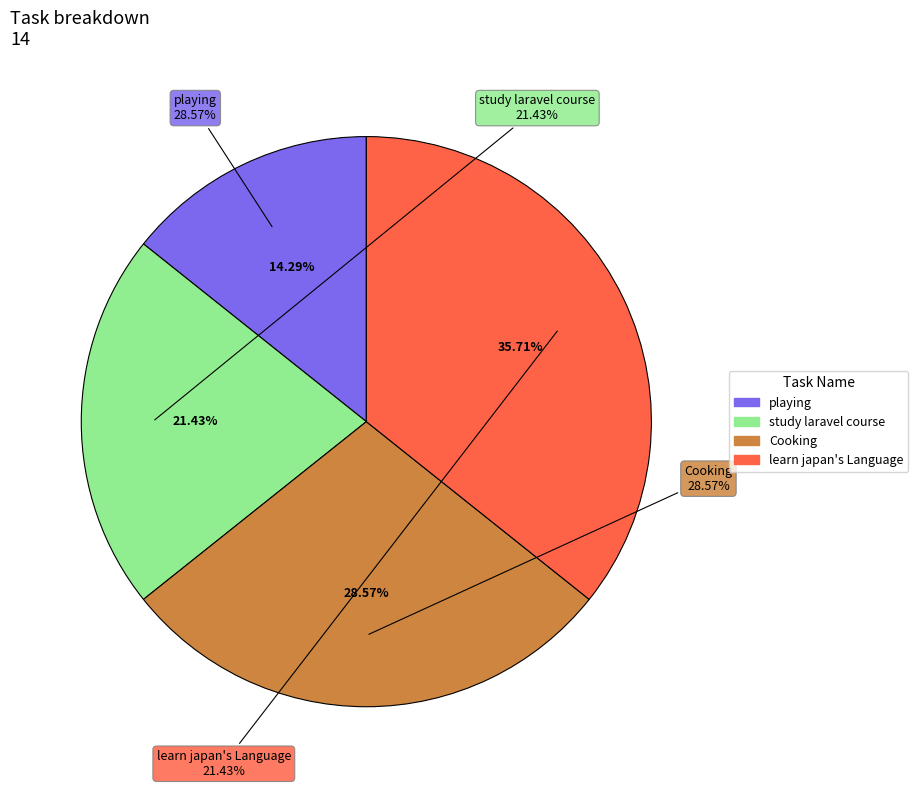

True or false: Cooking accounts for 36% of the total.

False